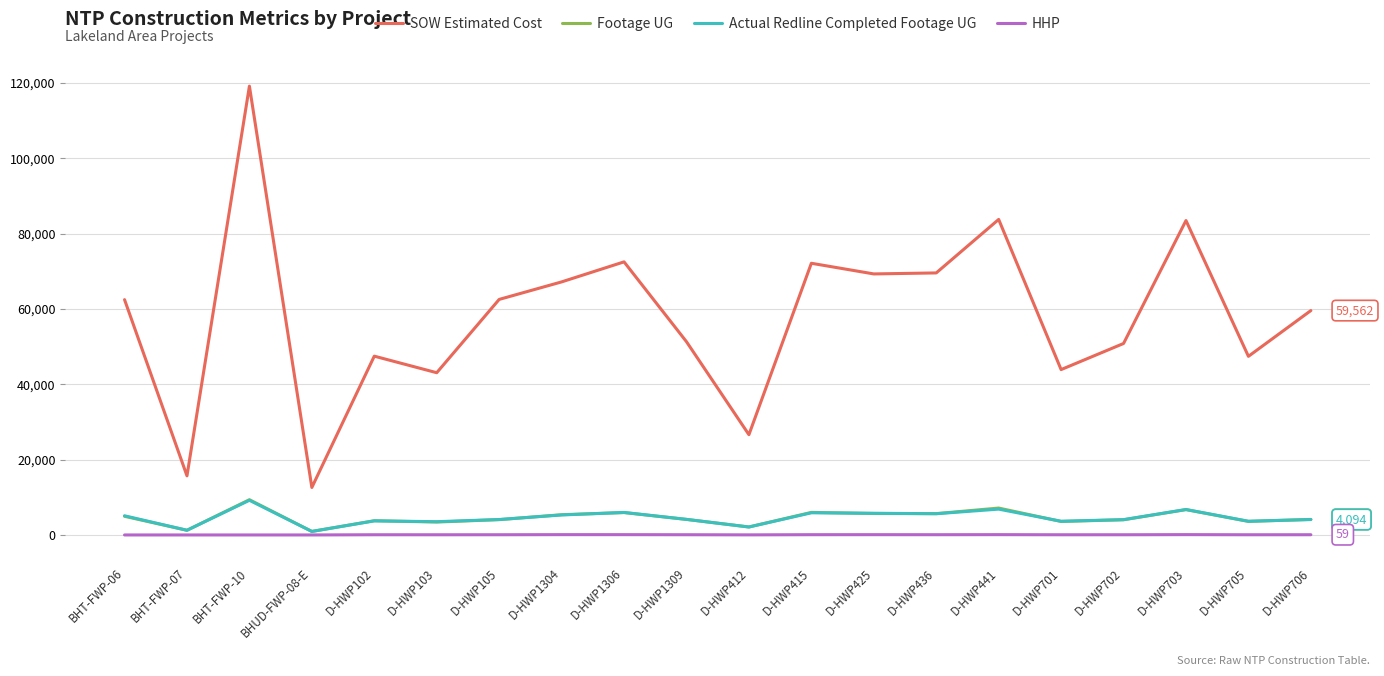

True or false: Footage UG and SOW Estimated Cost intersect in this chart.

False